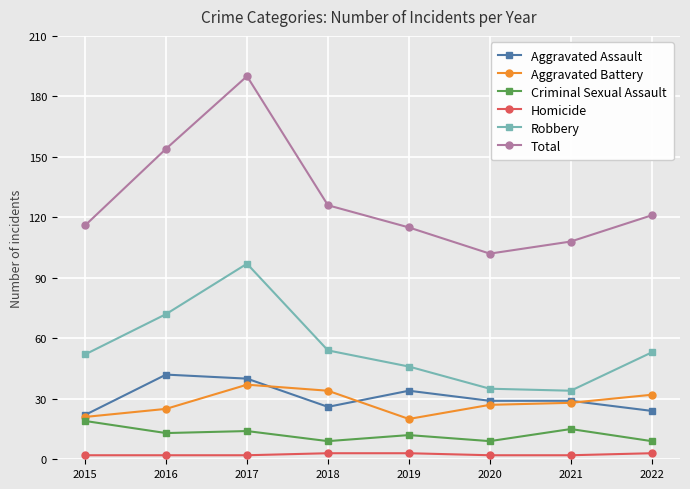

What are all the series names shown in the legend?

Aggravated Assault, Aggravated Battery, Criminal Sexual Assault, Homicide, Robbery, Total